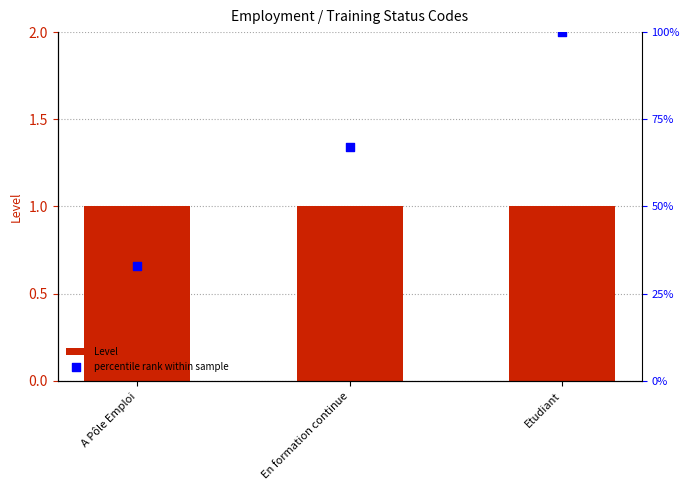

Is the value of percentile rank within sample at A Pôle Emploi greater than the value of Level at Etudiant?

Yes